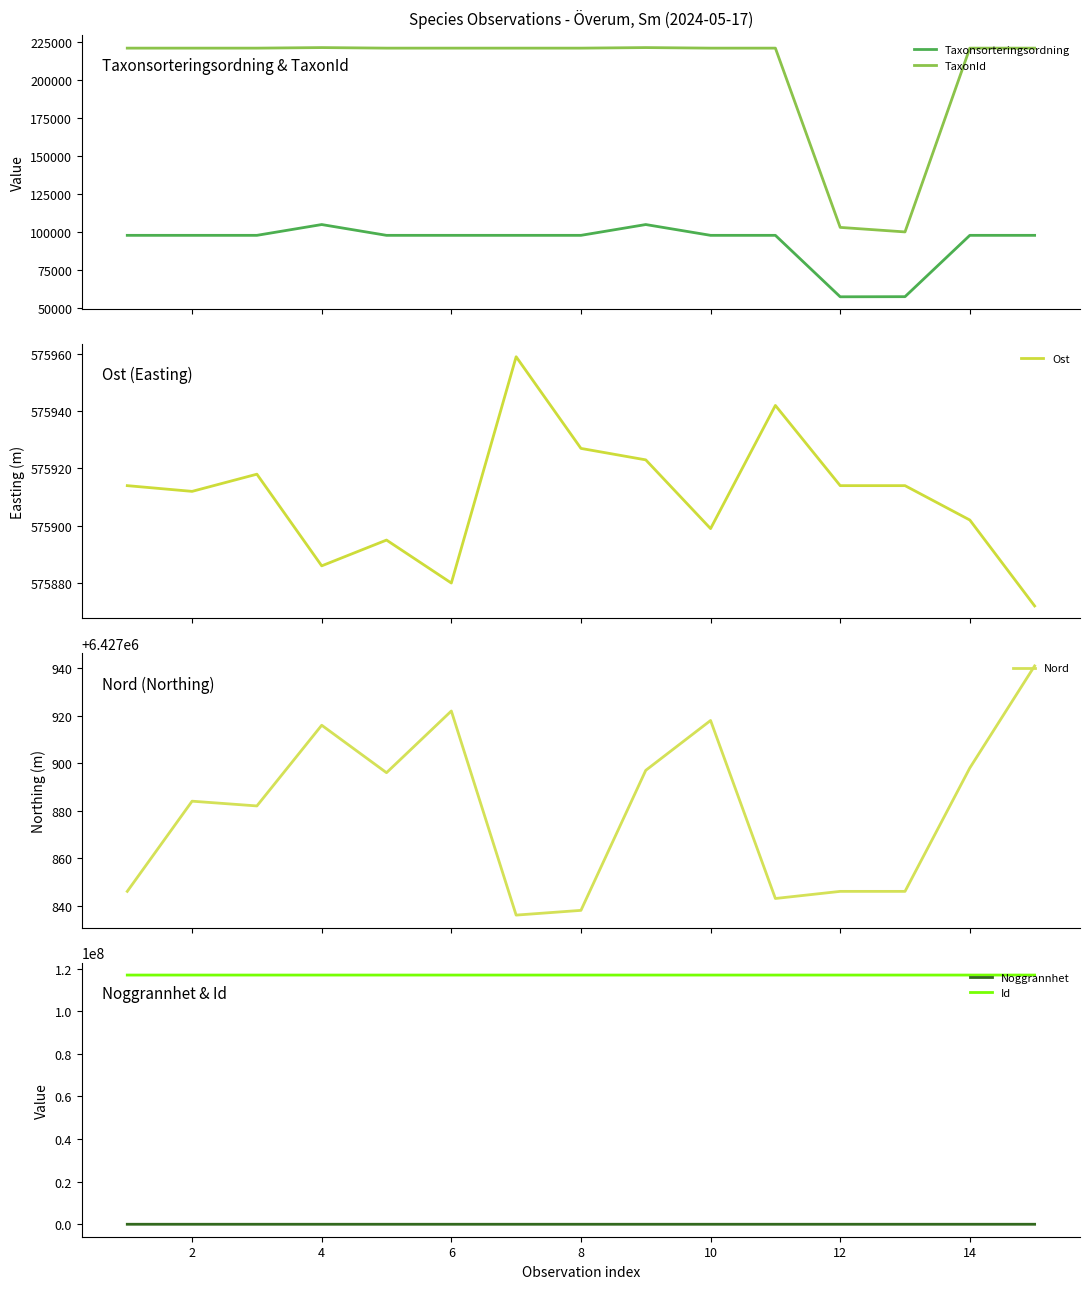

True or false: TaxonId and Taxonsorteringsordning cross at least once.

False